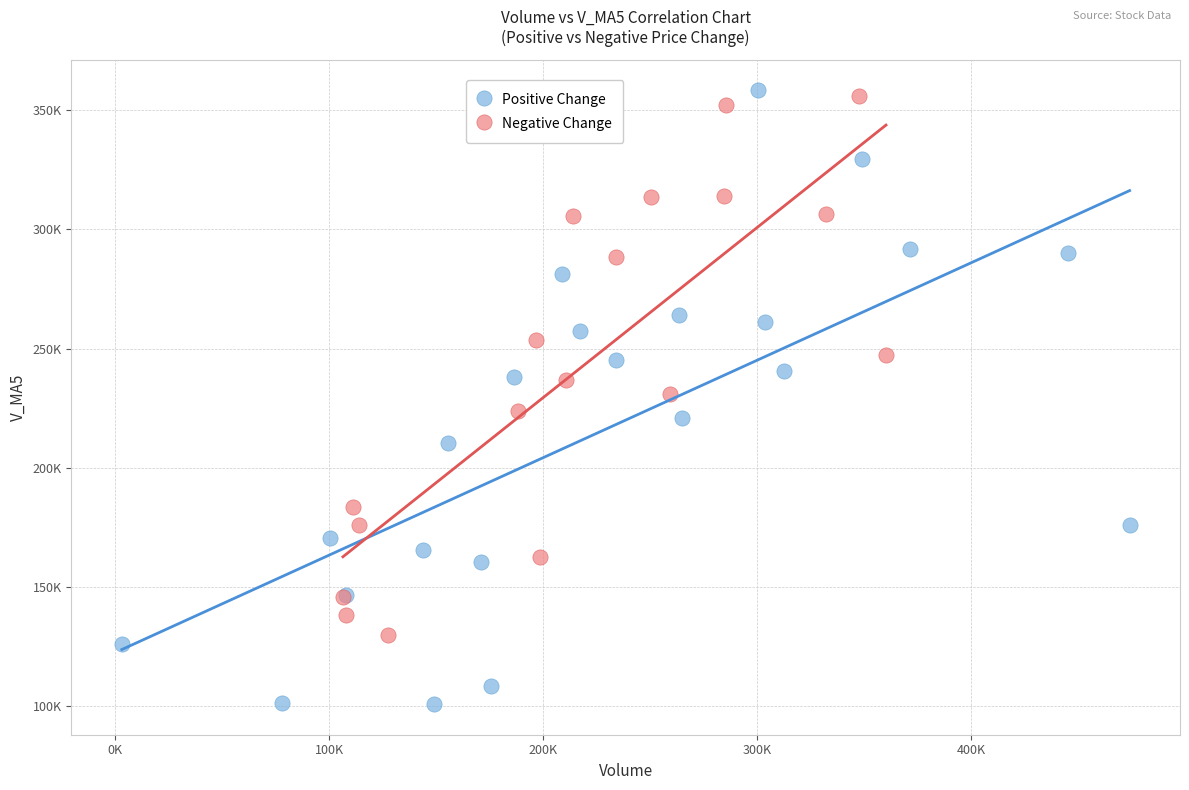

What are all the series names shown in the legend?

Positive Change, Negative Change